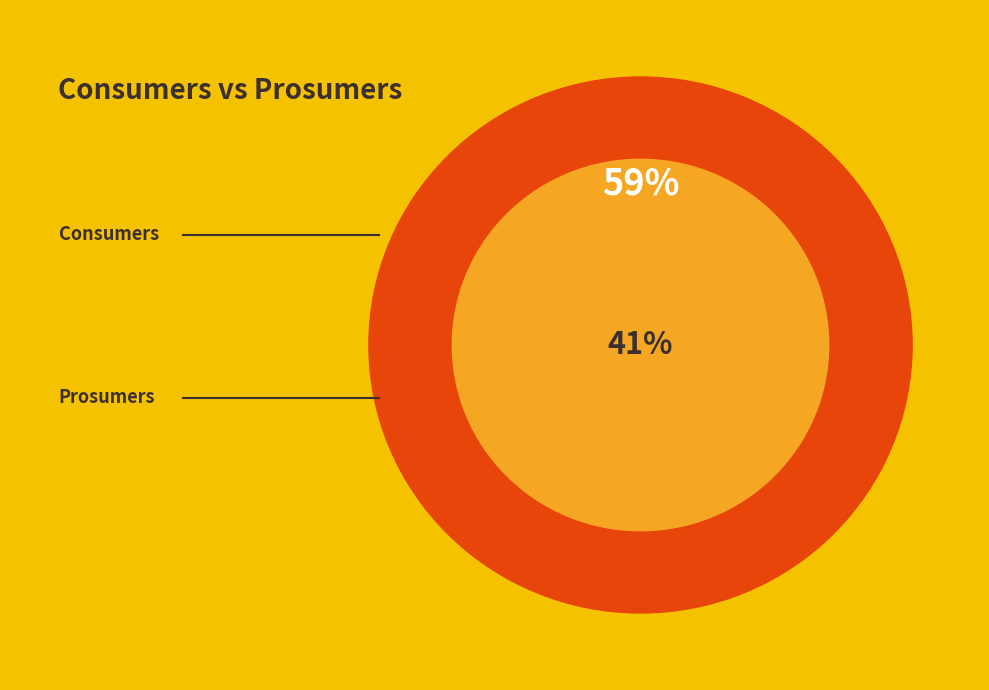

True or false: Prosumers accounts for 41% of the total.

True